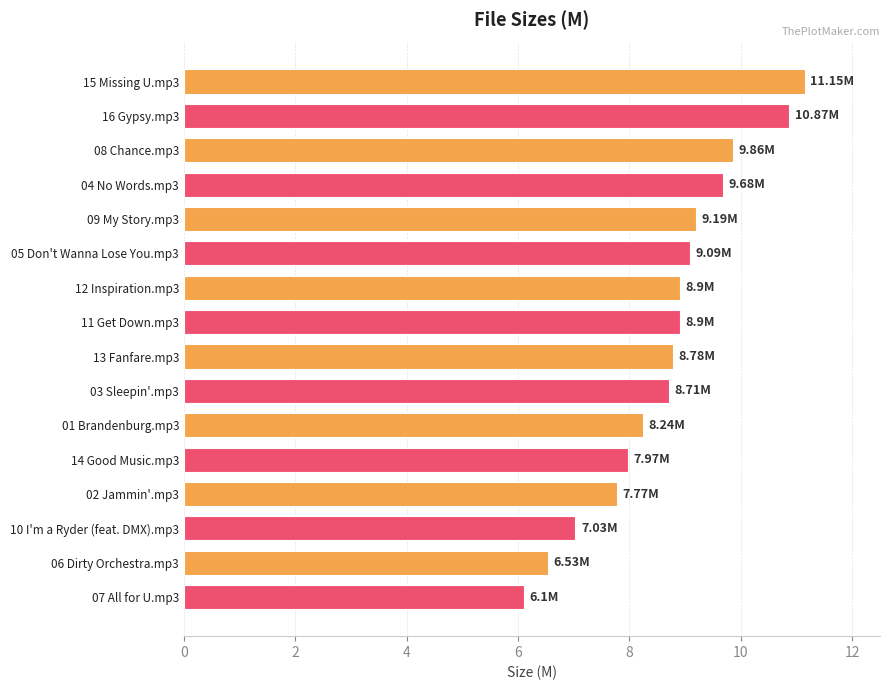

What is the difference between the second highest and second lowest values?

4.3